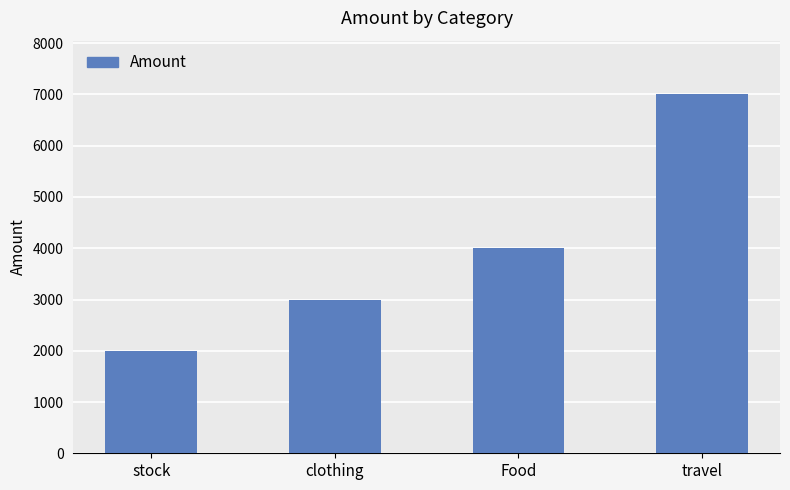

What is the difference between the second highest and minimum values?

2000